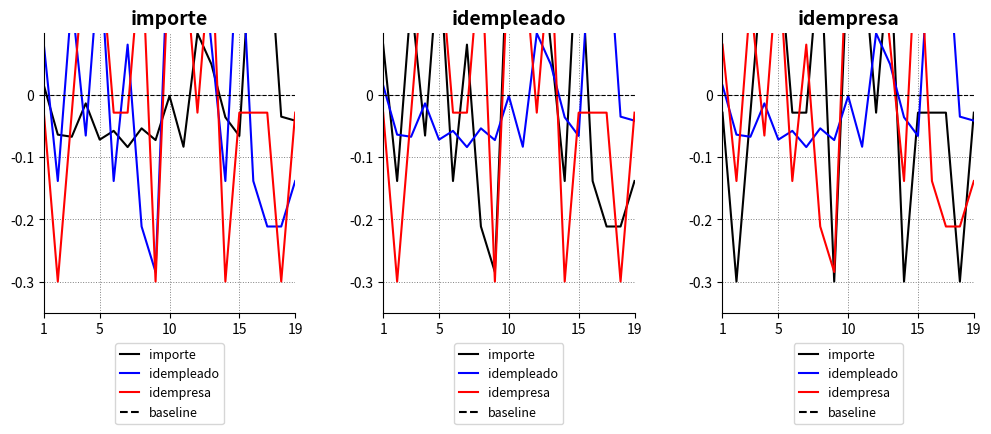

What are all the series names shown in the legend?

importe, idempleado, idempresa